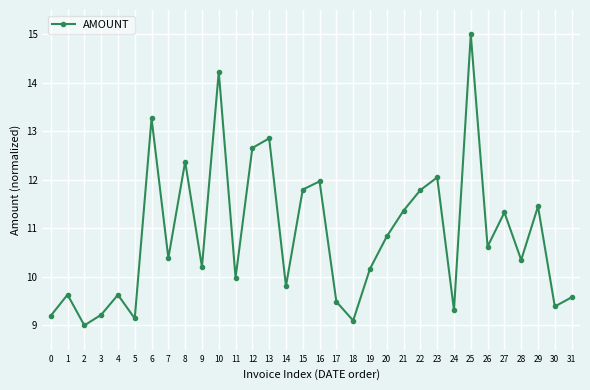

How many points are higher than both their immediate neighbors (excluding endpoints)?

11